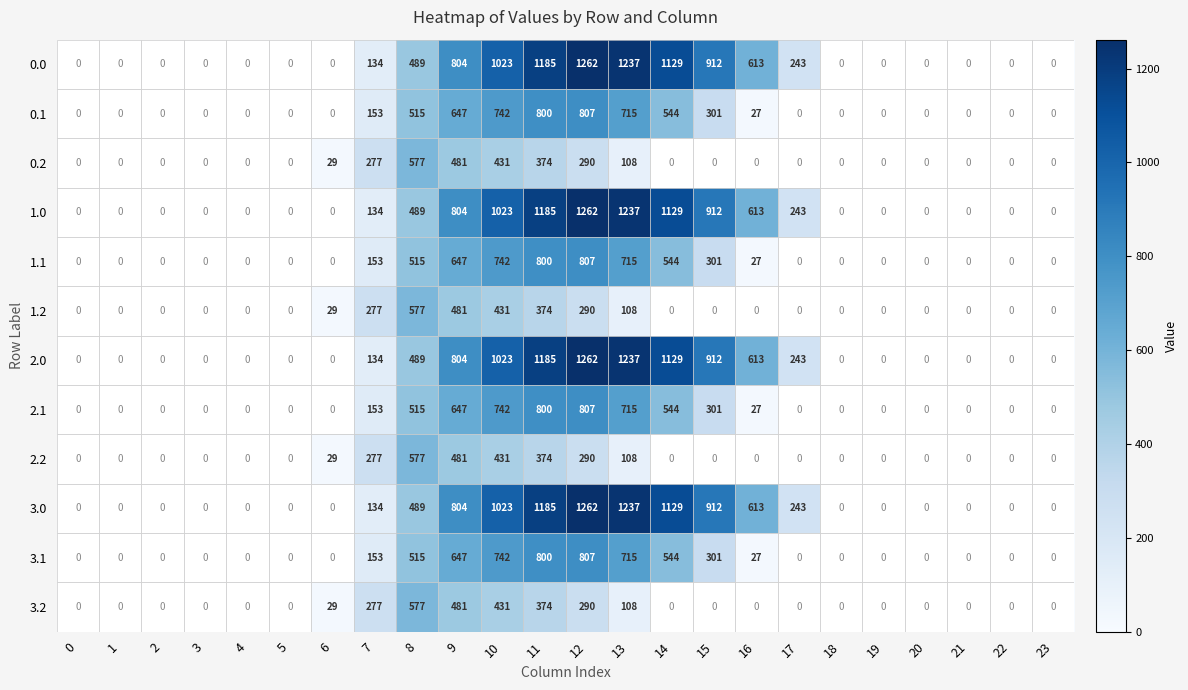

Where is 2.1 nearest to the value 403?

15